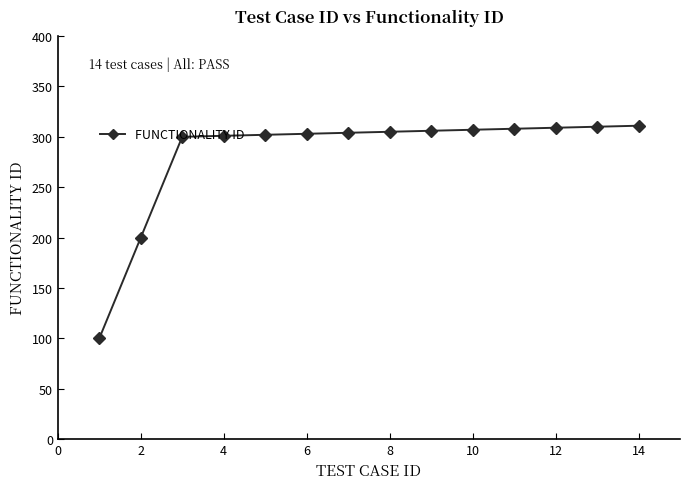

What is the value of the 4th point from the left?

301